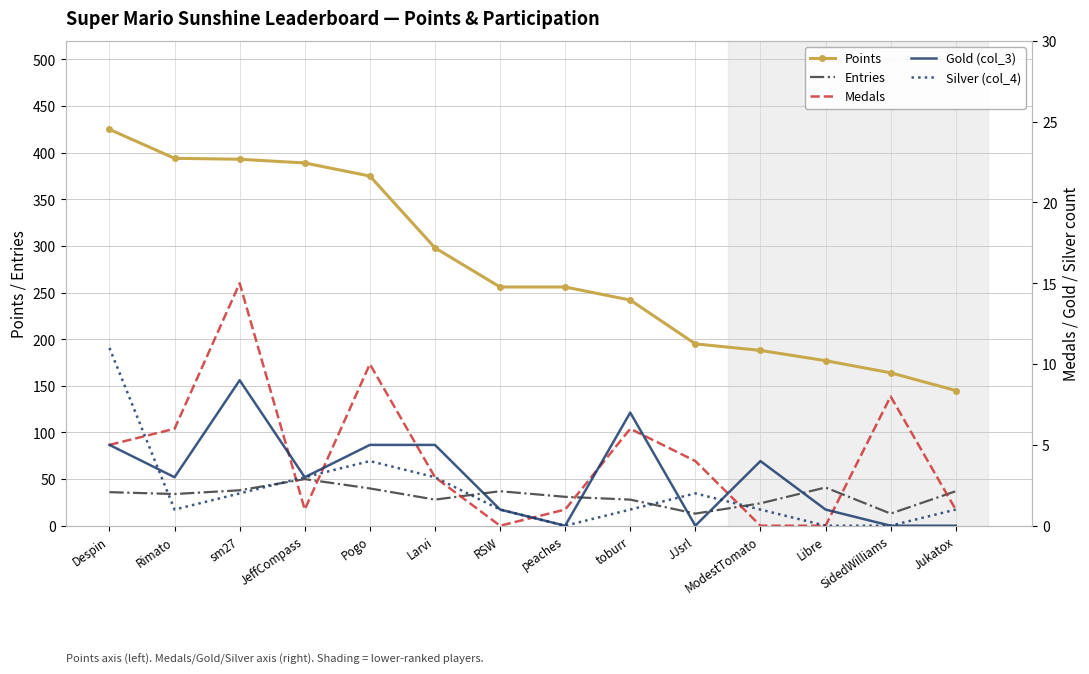

Between Jukatox and toburr, which is larger?

toburr